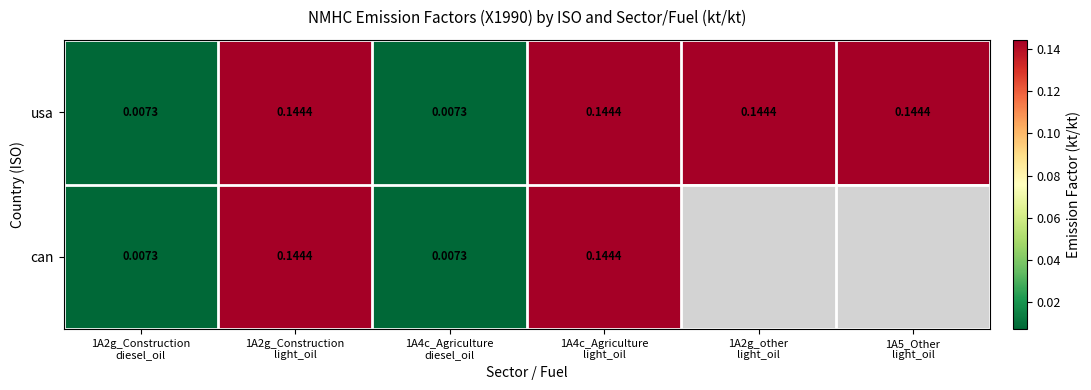

List the labels in order of usa value, smallest first.

1A2g_Construction diesel_oil, 1A4c_Agriculture diesel_oil, 1A2g_Construction light_oil, 1A4c_Agriculture light_oil, 1A2g_other light_oil, 1A5_Other light_oil